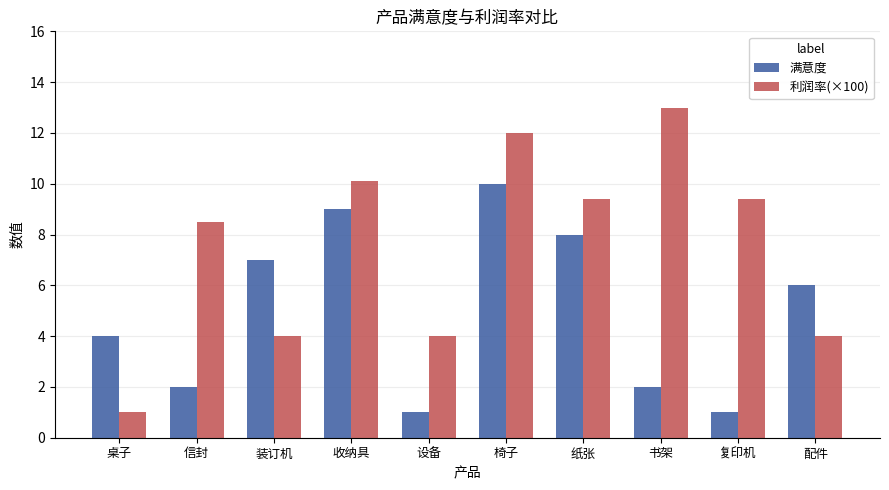

List the series in order of their overall mean, highest first.

利润率(×100), 满意度